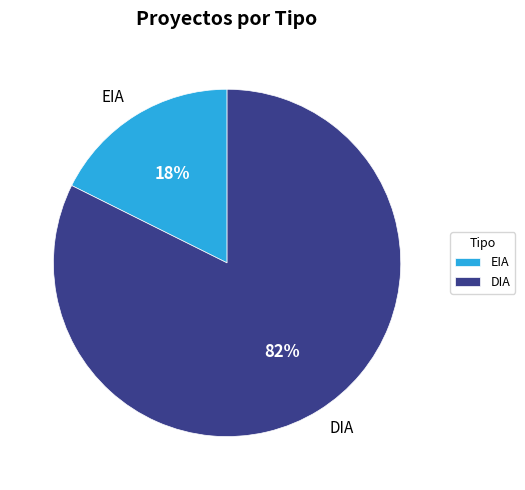

Rank the categories by value from highest to lowest.

DIA, EIA